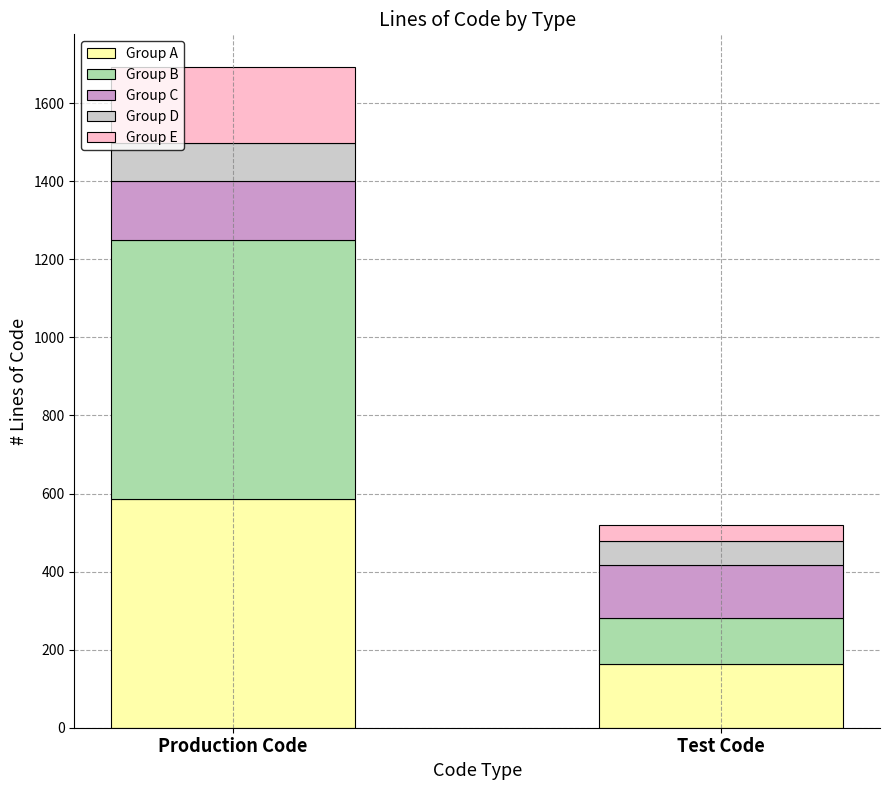

What is the sum of the Group A values at Production Code and Test Code?

748